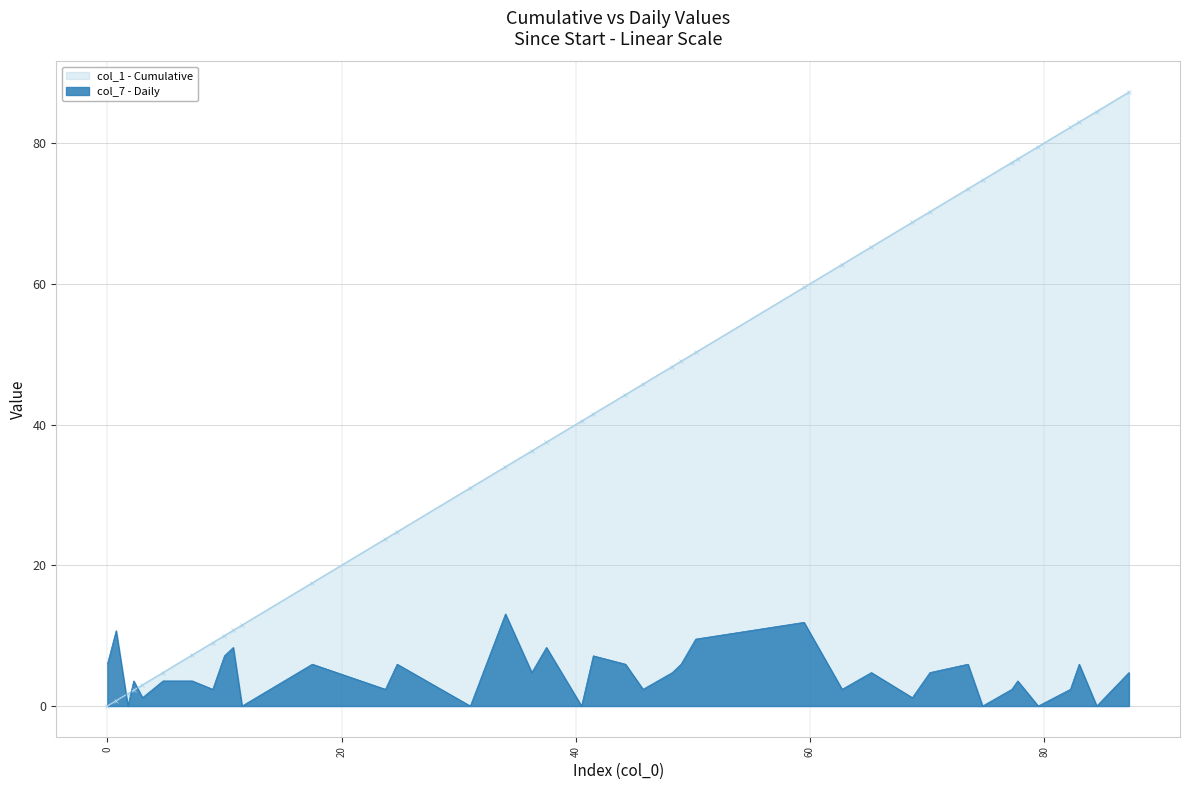

The col_1 (cumulative) series shows 36.2 at 36.25. True or false?

True